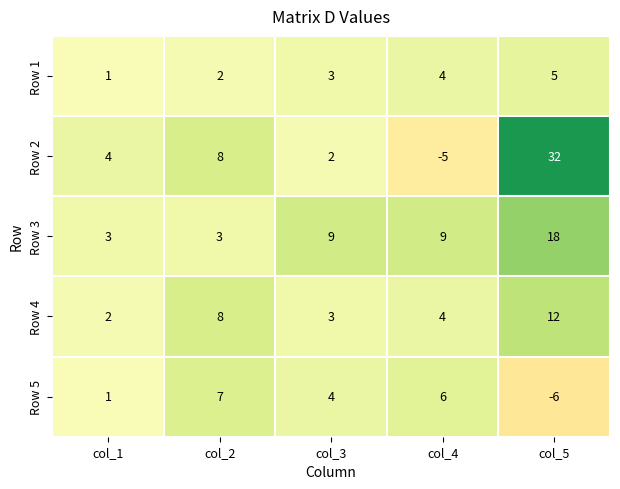

What is the total value across all series at col_1?

11